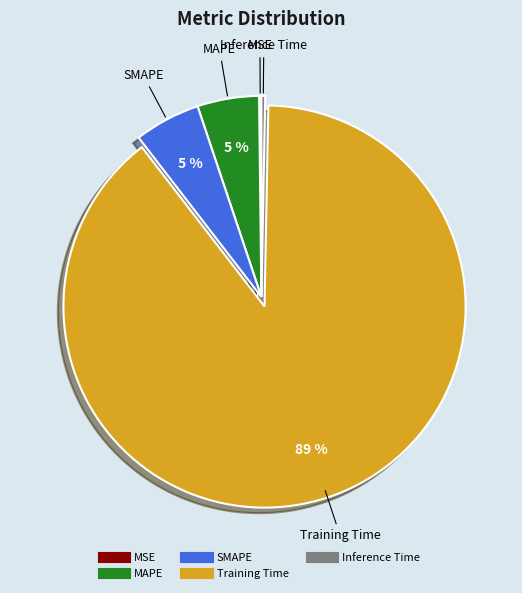

Which category accounts for the majority?

Training Time